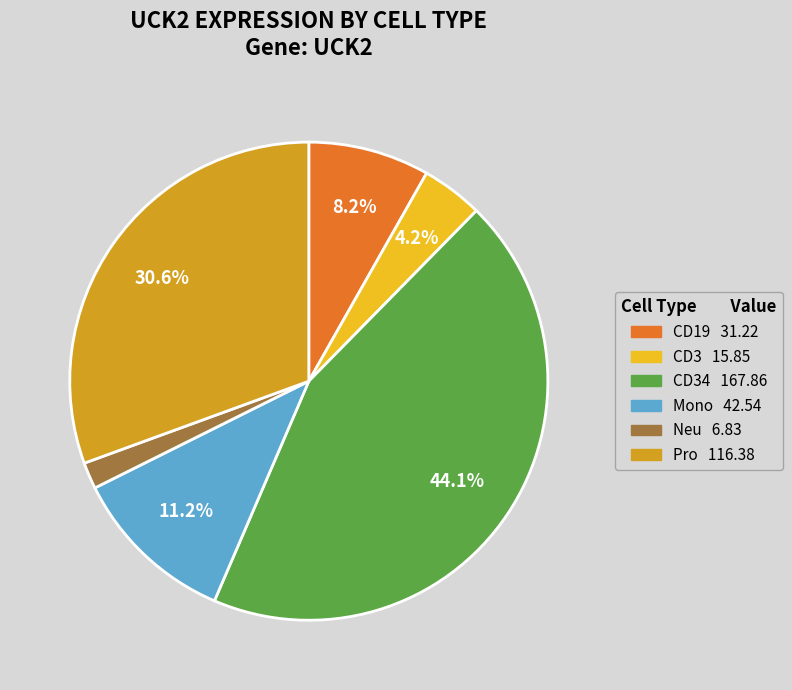

How many segments does this pie chart have?

6